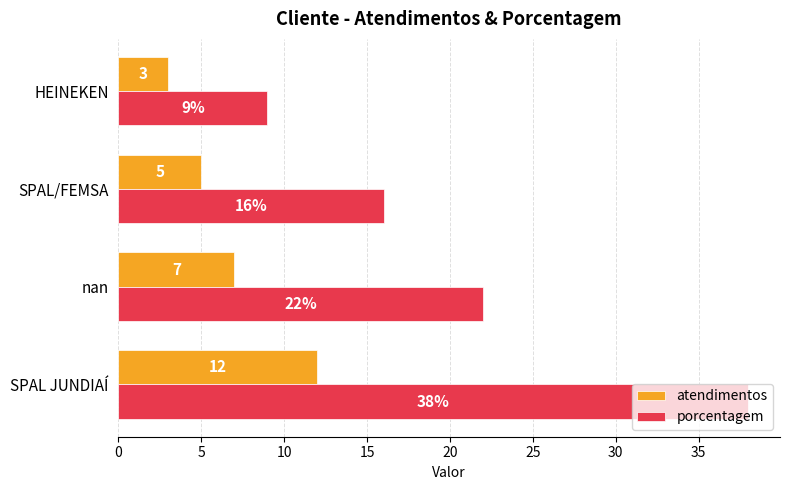

What is the maximum value shown in the chart?

38